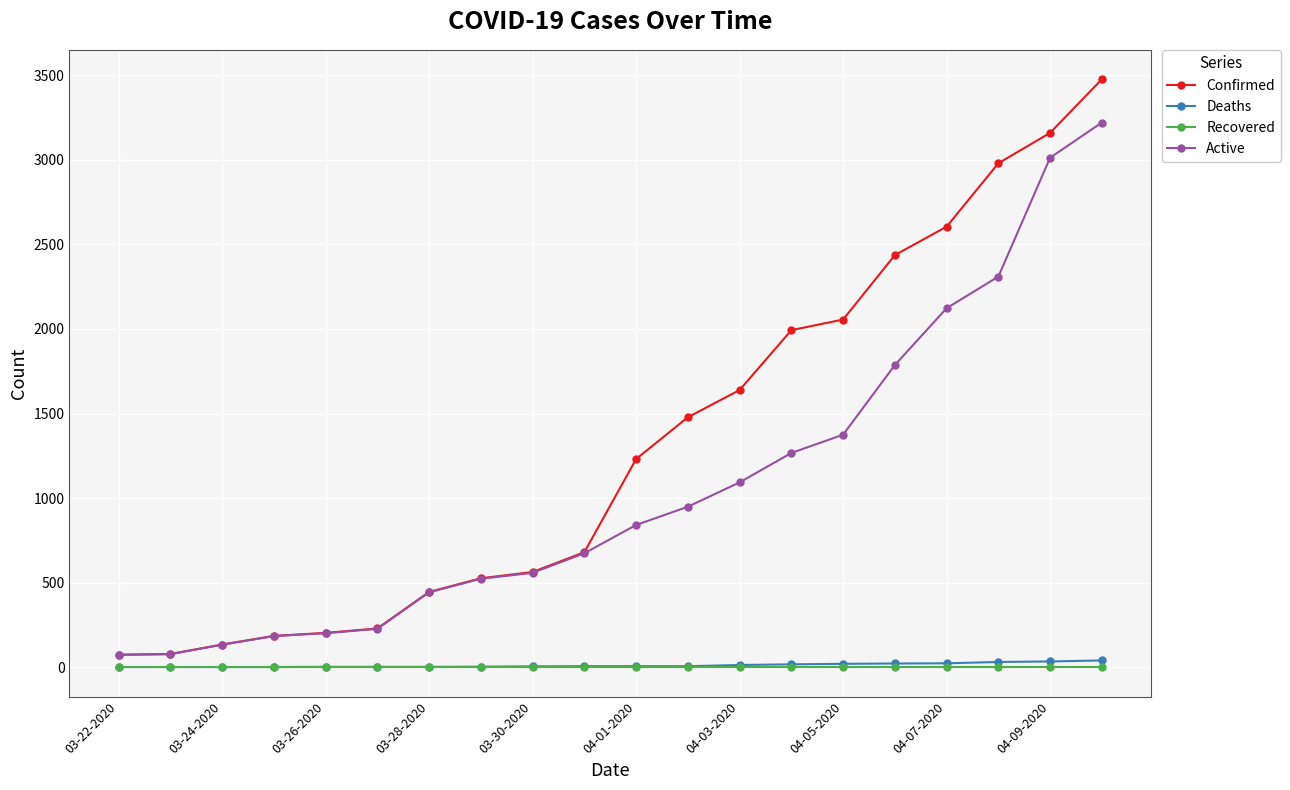

What is the sum of all Deaths values?

236